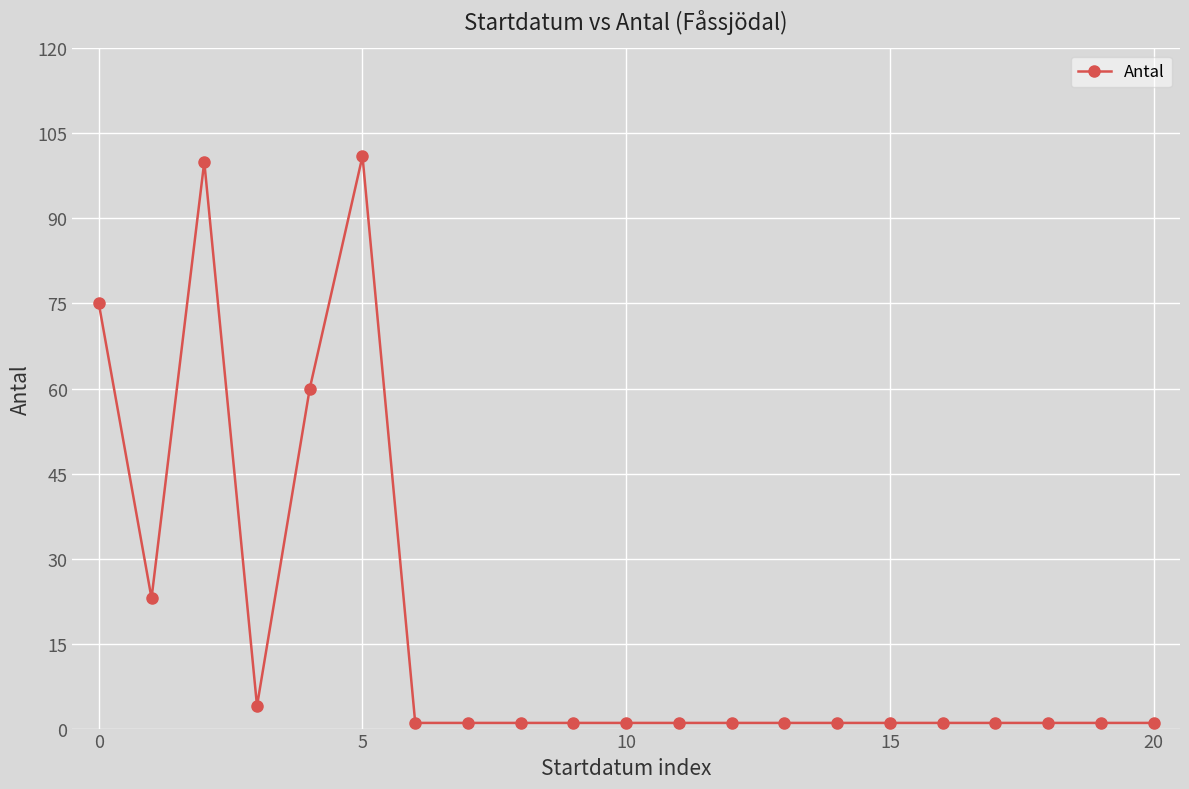

True or false: the data has more than 1 interior local peaks.

True